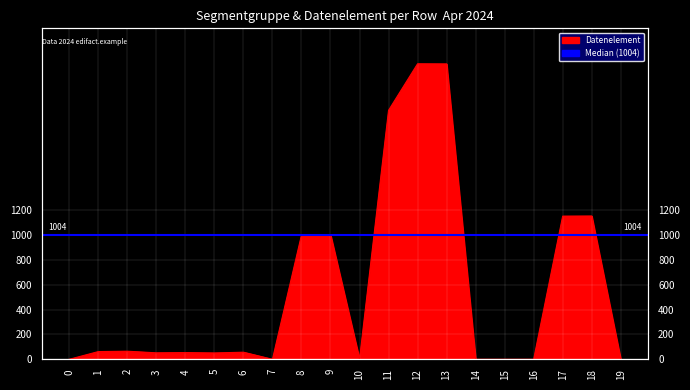

Where is the first local minimum?

3